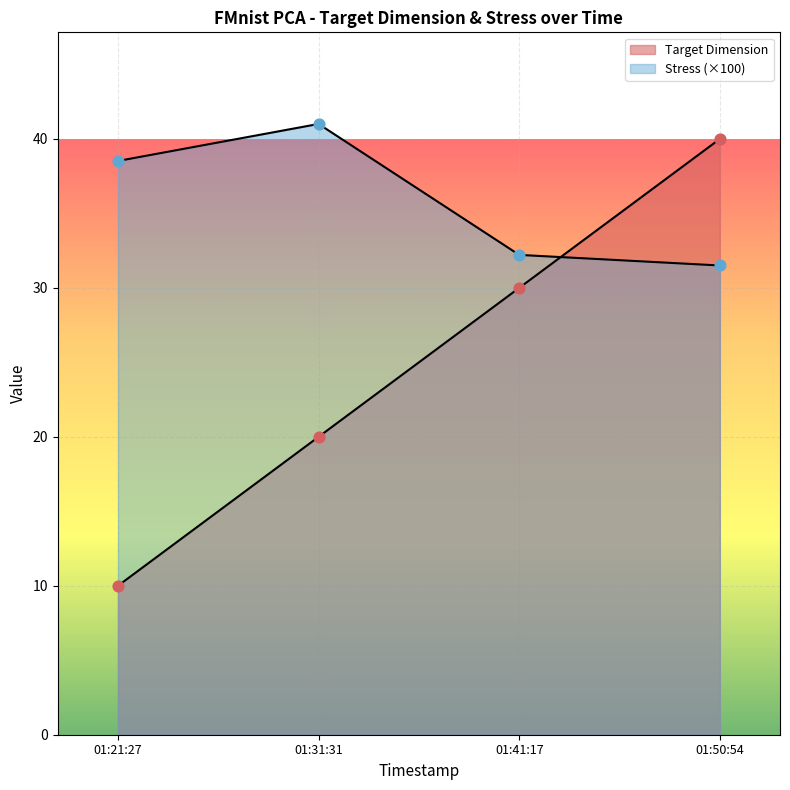

Which series has the largest total across all categories?

Stress